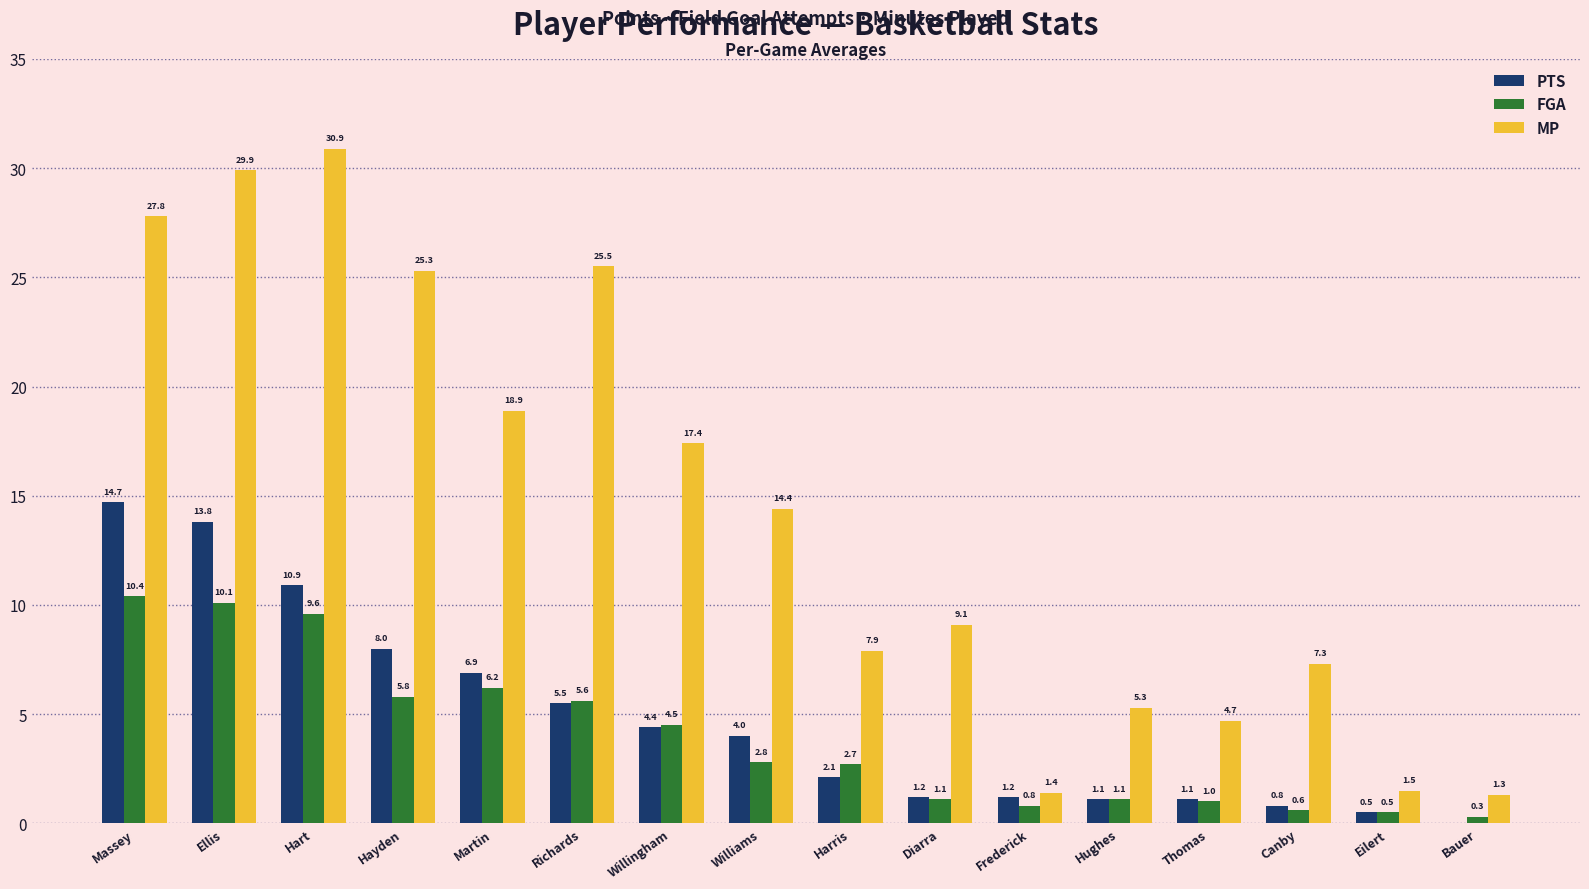

At which label does PTS first exceed 4?

Massey